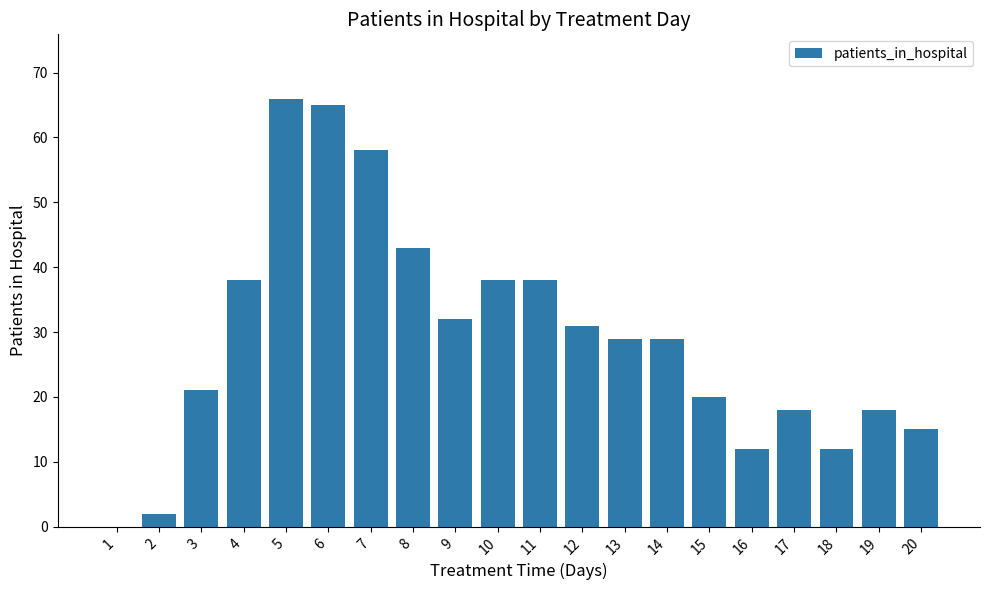

What is the ratio of the value at 17 to the value at 14?

0.6